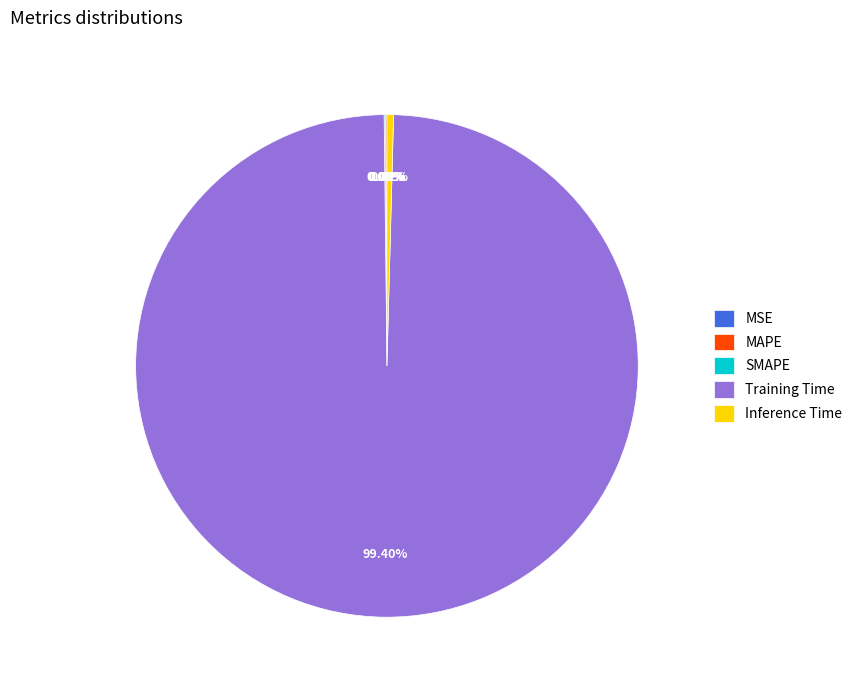

Is there any slice that represents more than half of the pie?

Yes